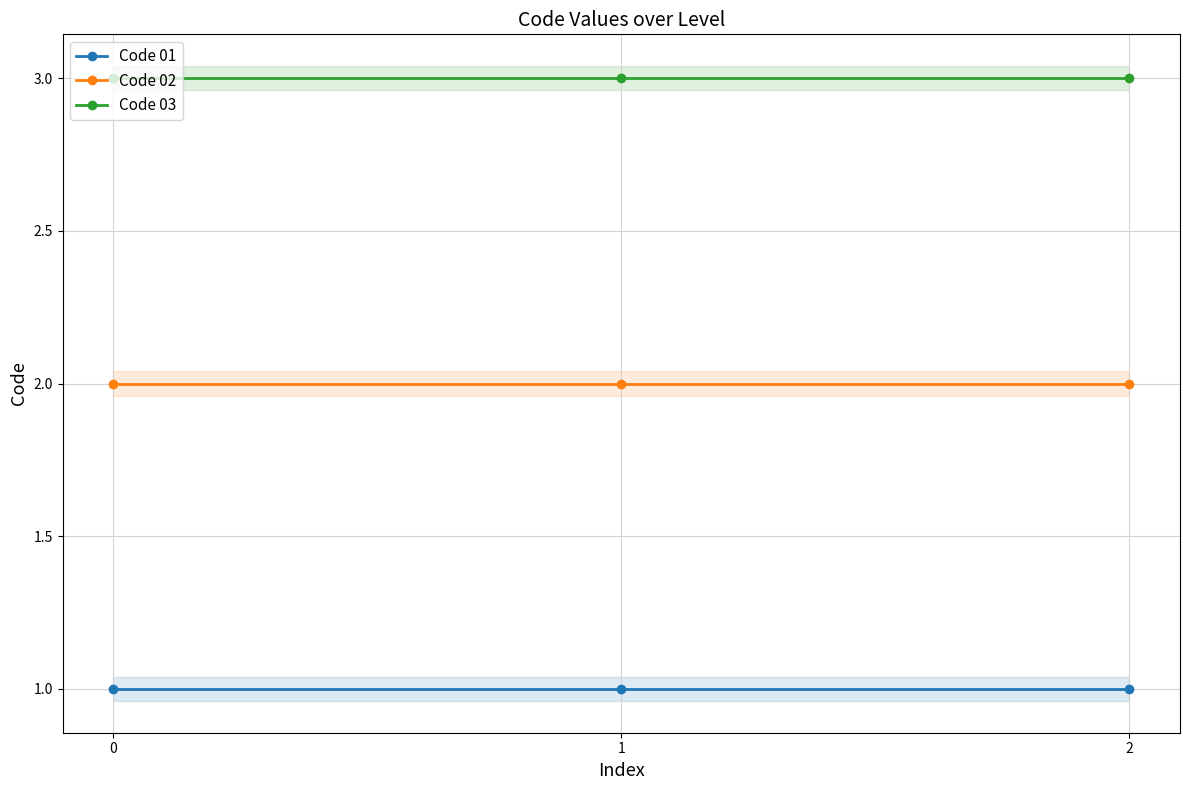

Rank the series by their maximum value, from highest to lowest.

Code 03, Code 02, Code 01